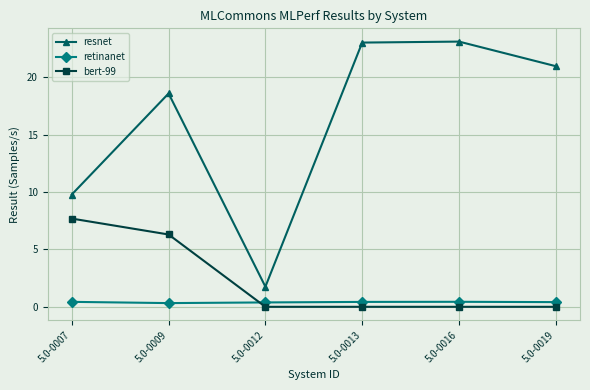

Where do retinanet and bert-99 first cross each other?

5.0-0009 and 5.0-0012